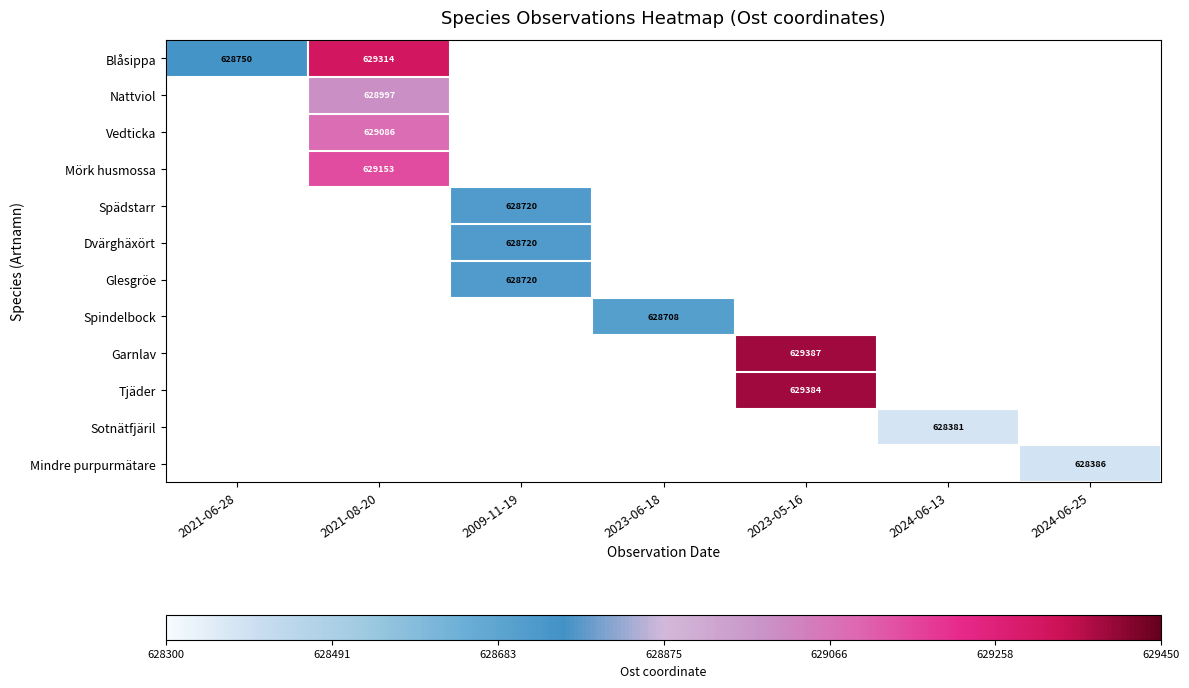

How many positive values does the Nattviol series have?

1